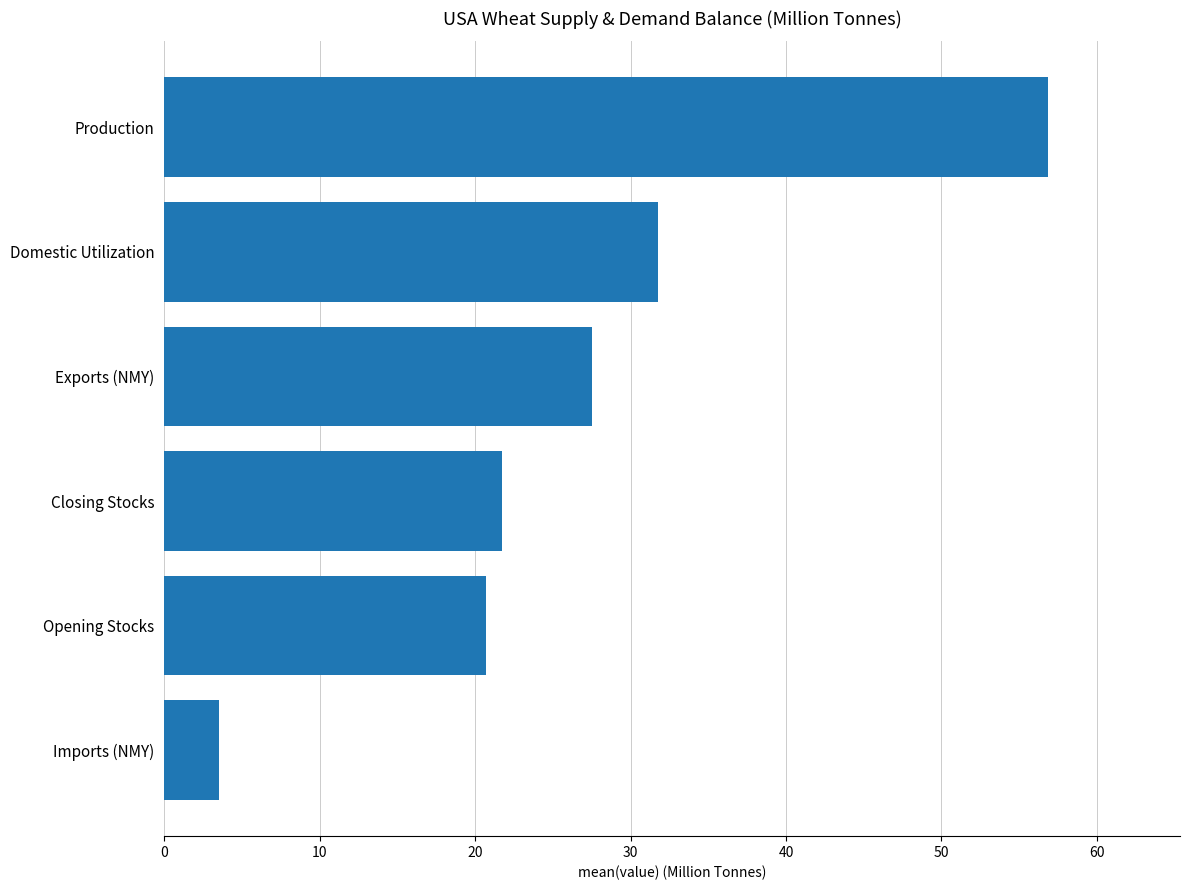

Is it true that the value at Domestic Utilization is 31.8?

True